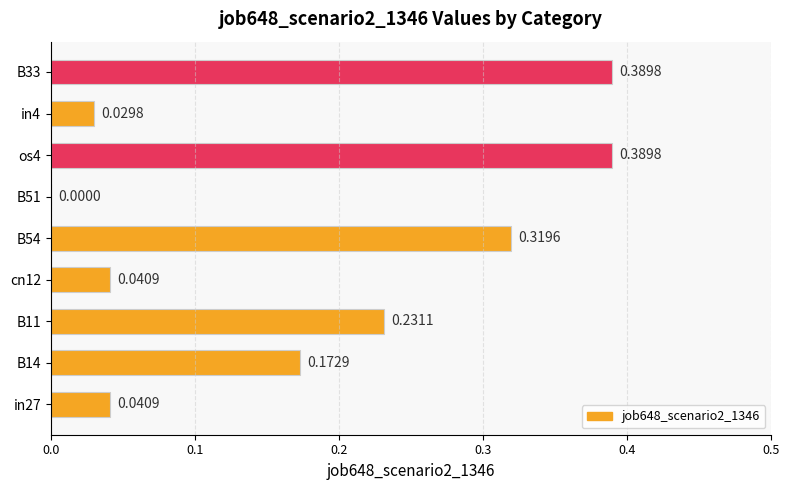

Which has a higher value, os4 or in4?

os4